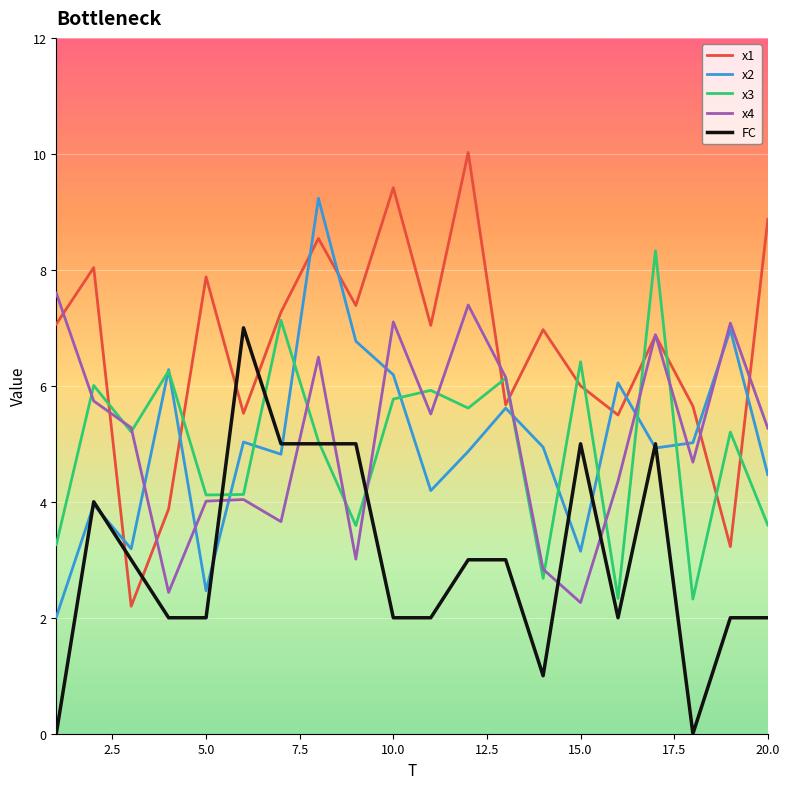

What is the maximum value shown in the chart?

10.0